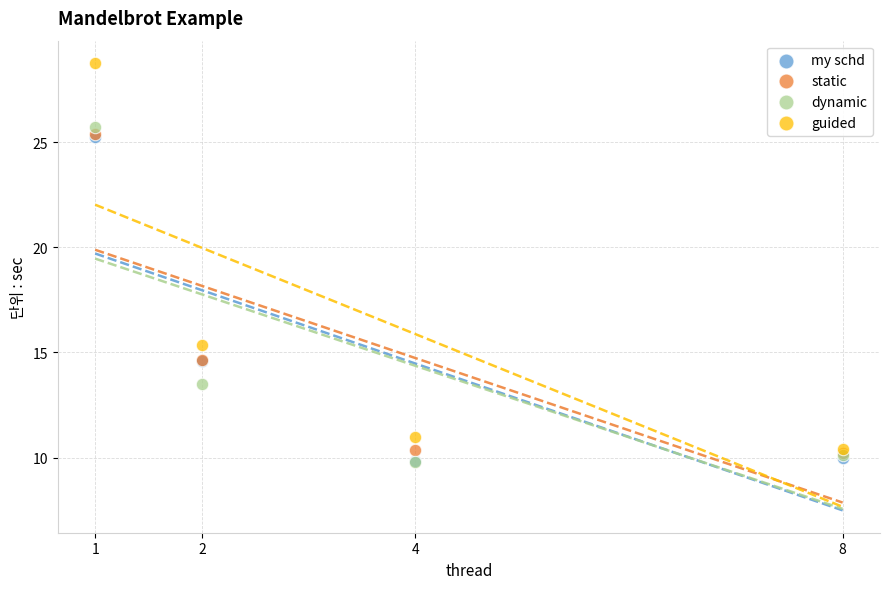

In the guided series, what Y value is closest to 19?

15.4